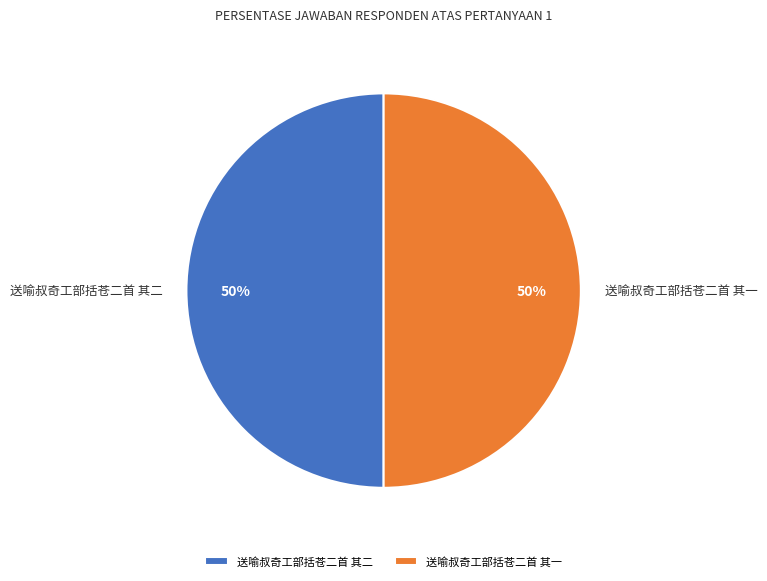

How many slices are in this pie chart?

2